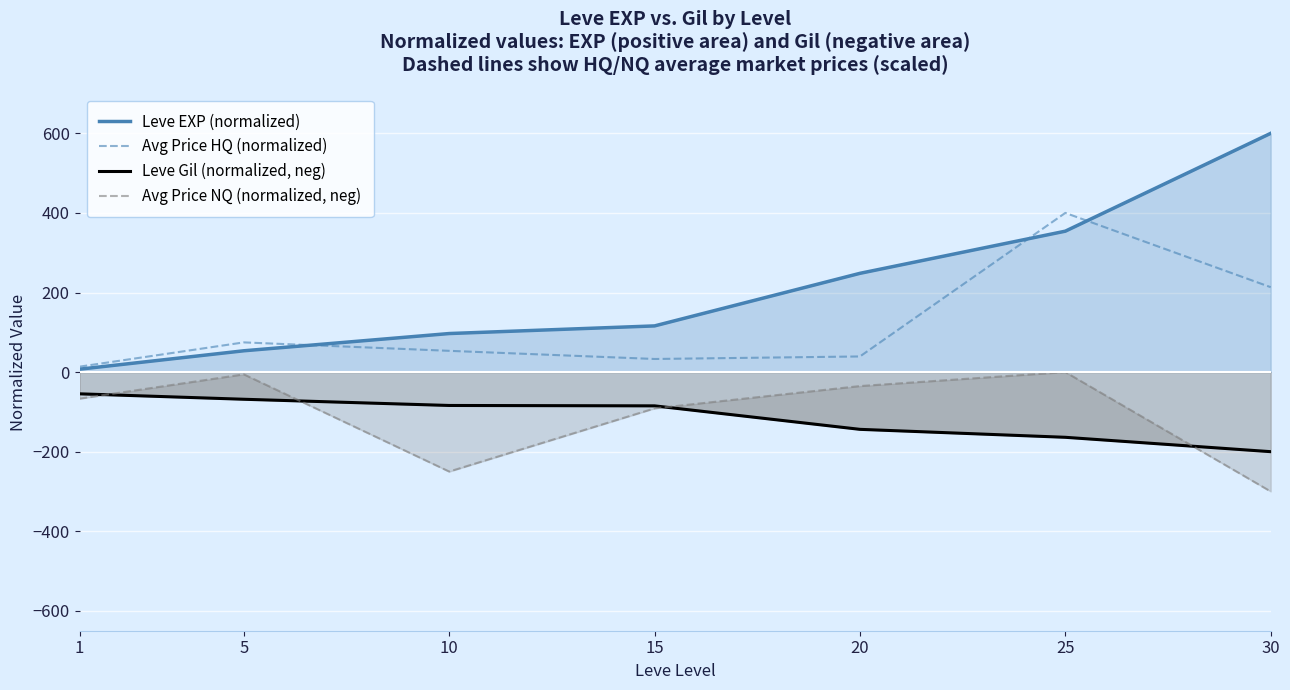

What is the difference between the maximum and second lowest values in the Avg Price HQ (normalized) series?

367.1